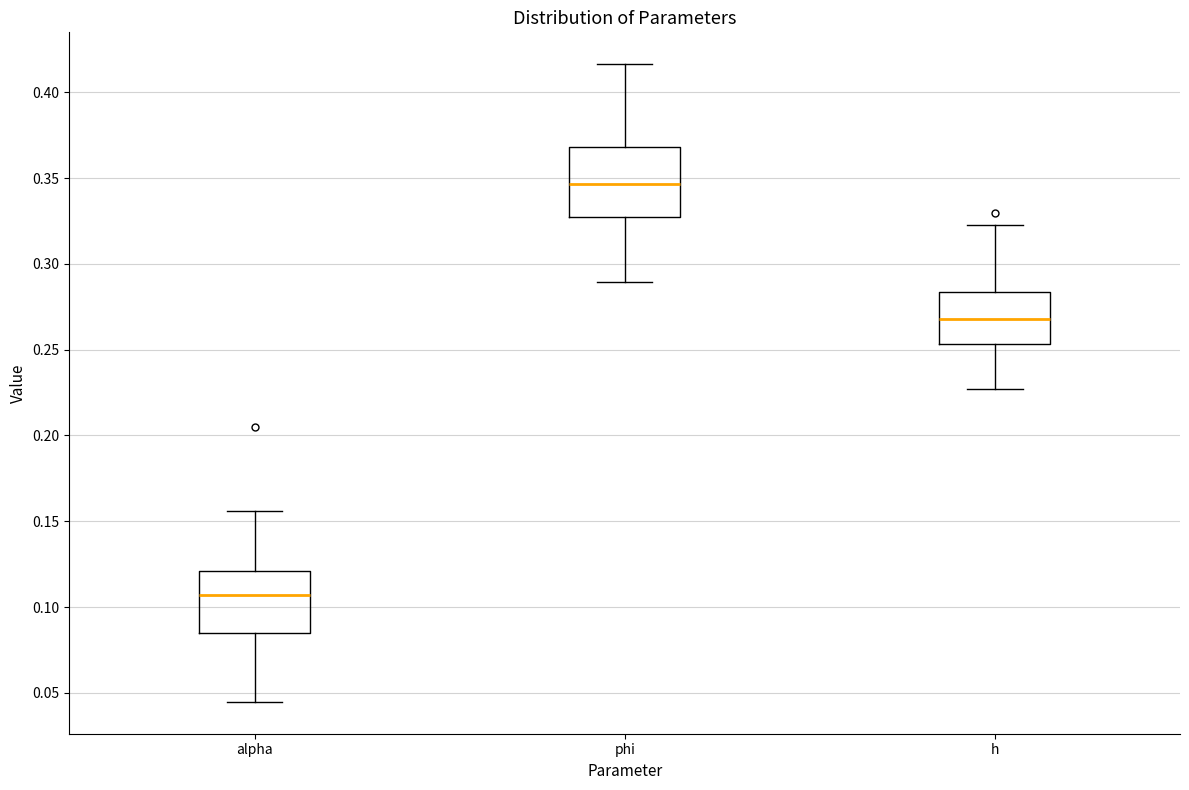

Where does the upper whisker of the box for phi end on the y-axis? The values are not printed on the chart, so give them approximately, as read against the axis.

0.415